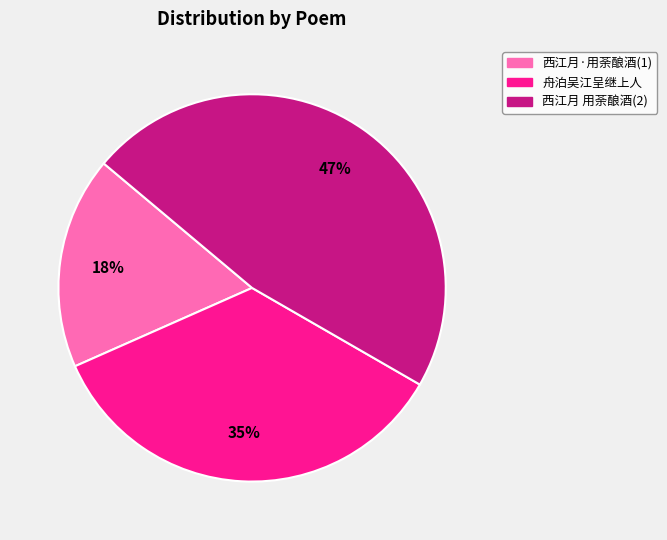

Is the sum of 西江月 用荼酿酒(2) and 西江月·用荼酿酒(1) greater than half?

Yes